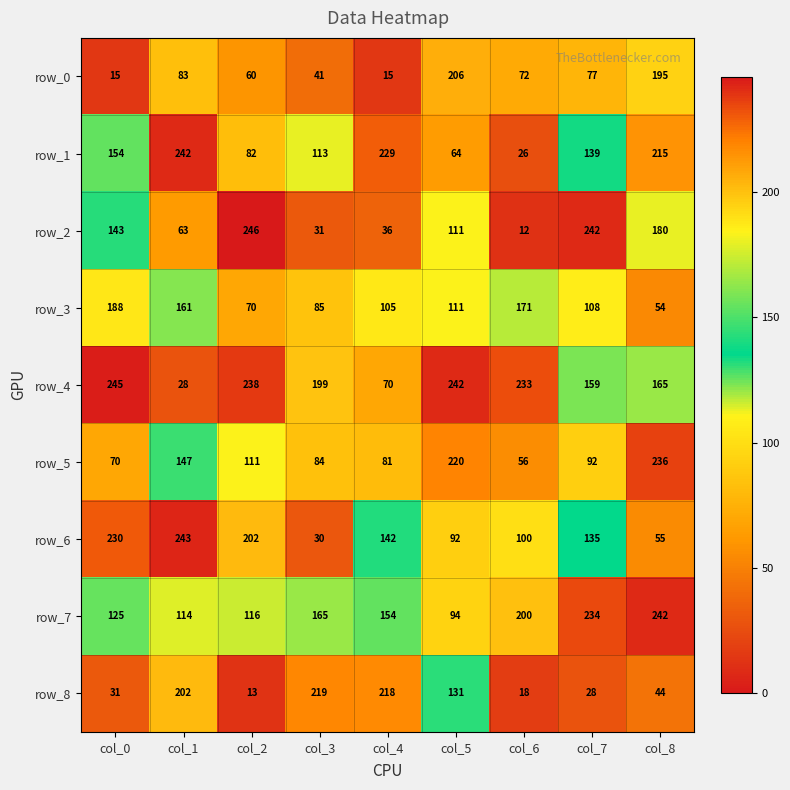

Count the number of data series in this chart.

9